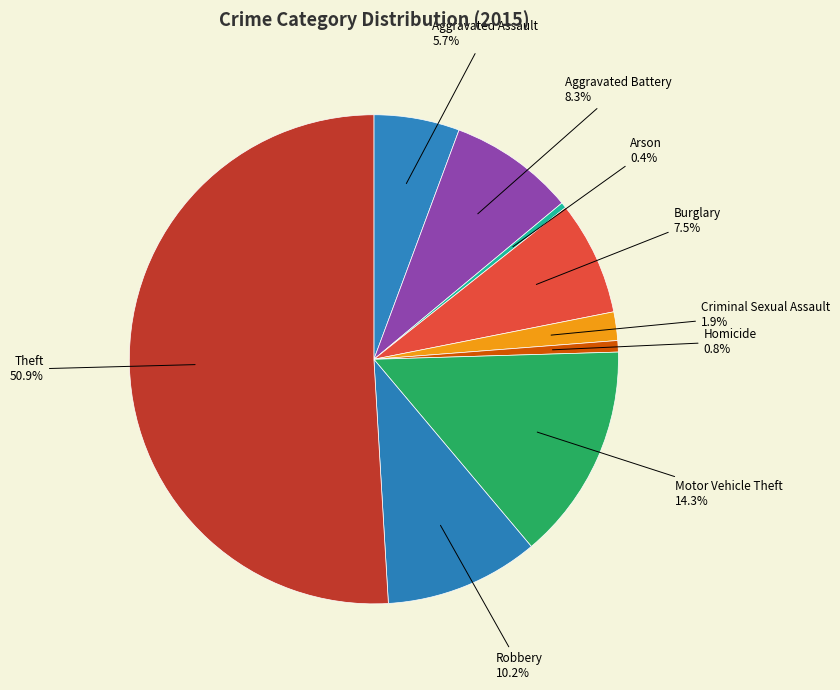

Which category accounts for the majority?

Theft